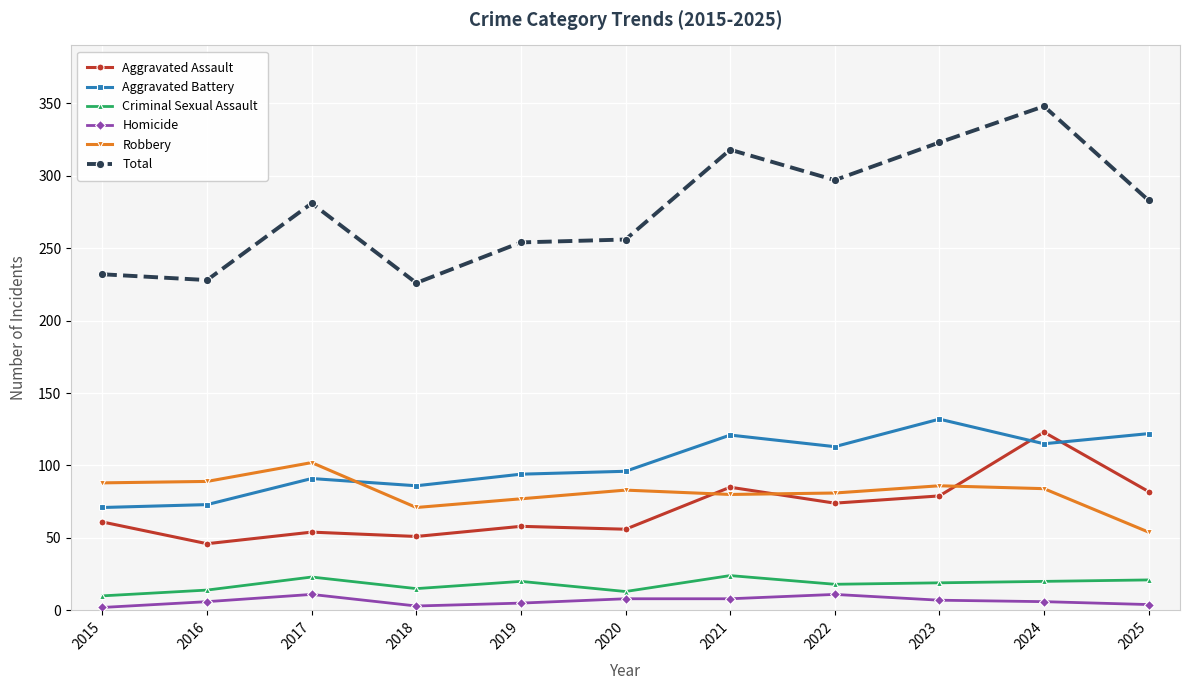

True or false: Total has more than 2 points higher than both neighbors.

True